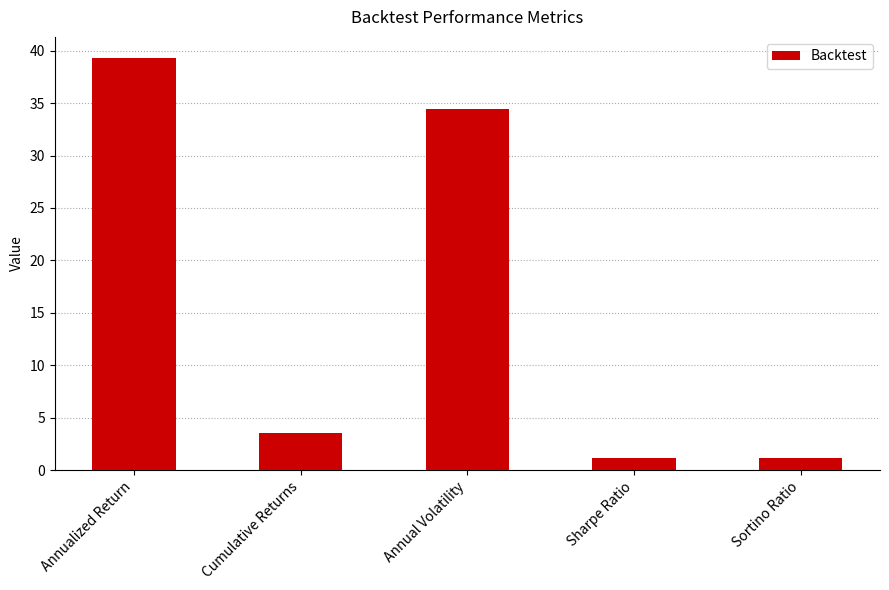

Read the value at Annual Volatility.

34.5